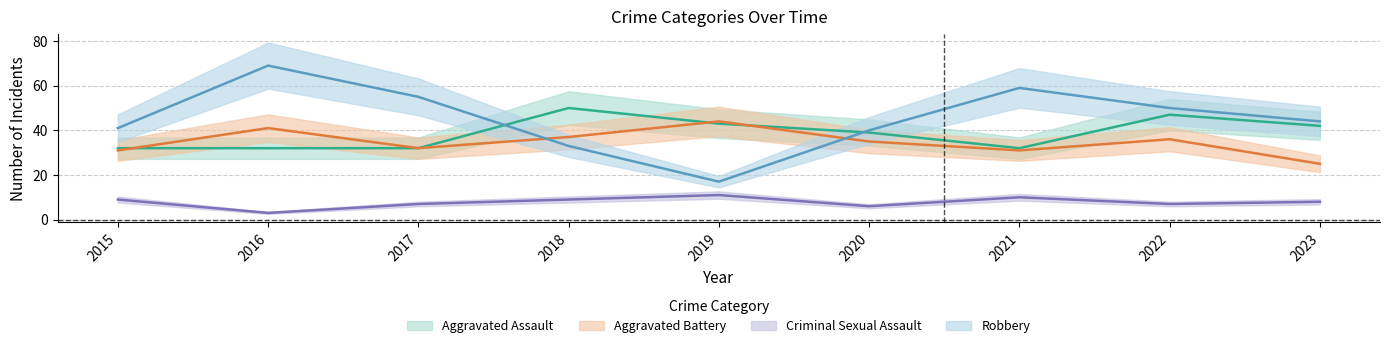

Between 2015 and 2022, which series saw the biggest shift?

Aggravated Assault